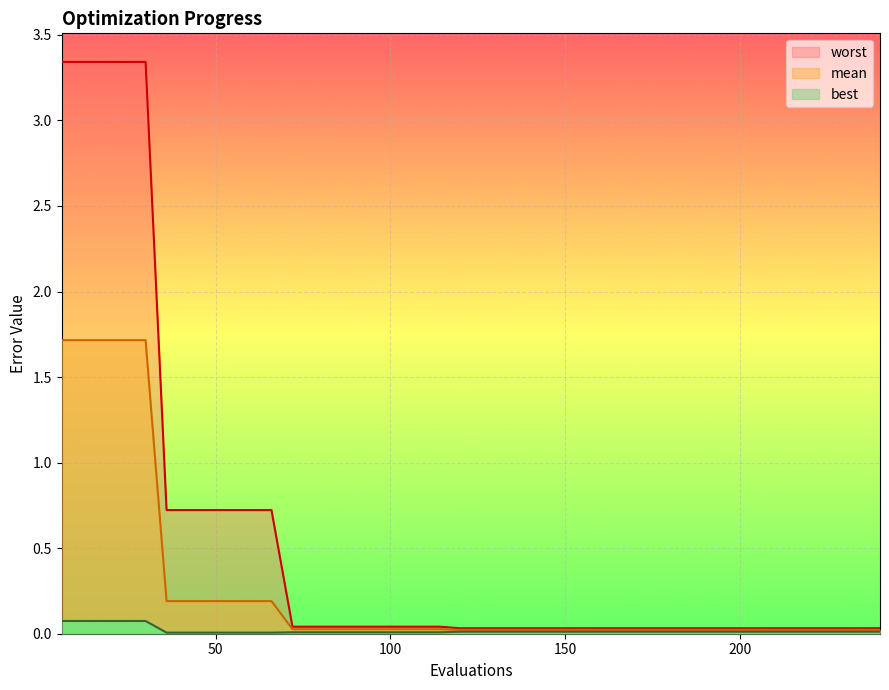

Reading left to right, list all the values displayed in this chart.

mean: 1.7	1.7	1.7	1.7	1.7	0.2	0.2	0.2	0.2	0.2	0.2	0.0	0.0	0.0	0.0	0.0	0.0	0.0	0.0	0.0	0.0	0.0	0.0	0.0	0.0	0.0	0.0	0.0	0.0	0.0	0.0	0.0	0.0	0.0	0.0	0.0	0.0	0.0	0.0	0.0
best: 0.1	0.1	0.1	0.1	0.1	0.0	0.0	0.0	0.0	0.0	0.0	0.0	0.0	0.0	0.0	0.0	0.0	0.0	0.0	0.0	0.0	0.0	0.0	0.0	0.0	0.0	0.0	0.0	0.0	0.0	0.0	0.0	0.0	0.0	0.0	0.0	0.0	0.0	0.0	0.0
worst: 3.3	3.3	3.3	3.3	3.3	0.7	0.7	0.7	0.7	0.7	0.7	0.0	0.0	0.0	0.0	0.0	0.0	0.0	0.0	0.0	0.0	0.0	0.0	0.0	0.0	0.0	0.0	0.0	0.0	0.0	0.0	0.0	0.0	0.0	0.0	0.0	0.0	0.0	0.0	0.0